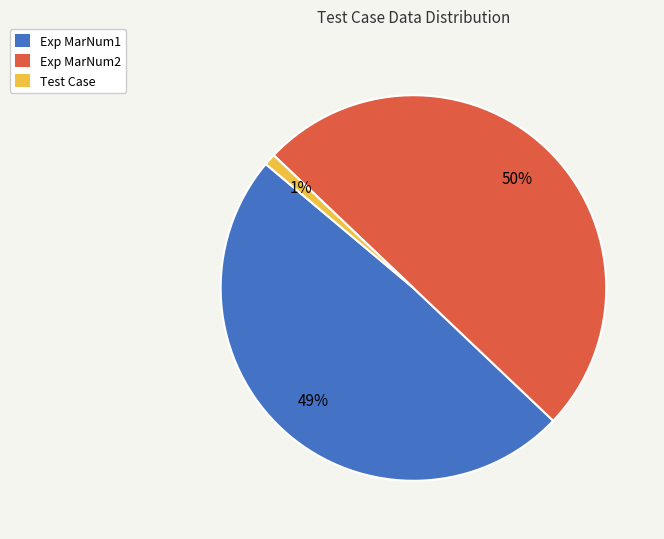

What percentage is the Exp MarNum2 slice, to the nearest percent?

50%